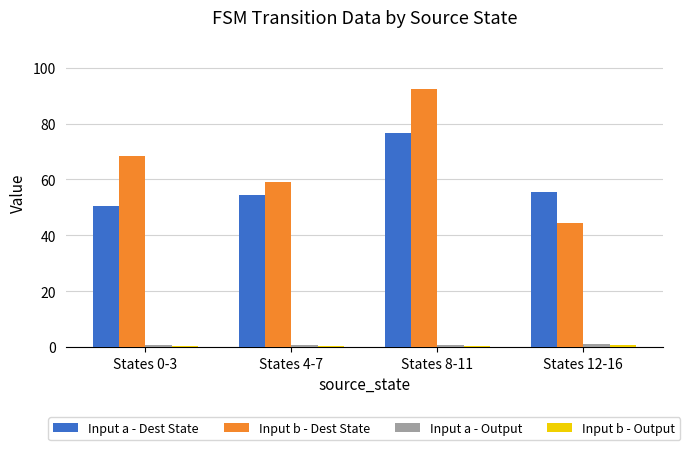

Are the bars horizontal?

No